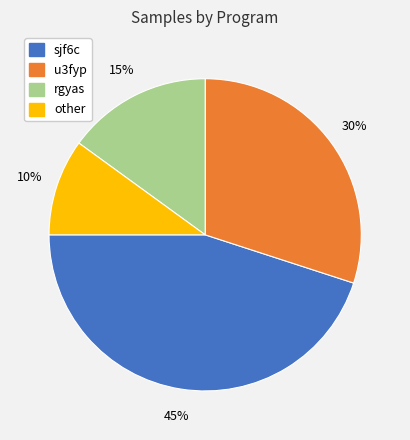

The sjf6c slice represents 39% of the pie. True or false?

False